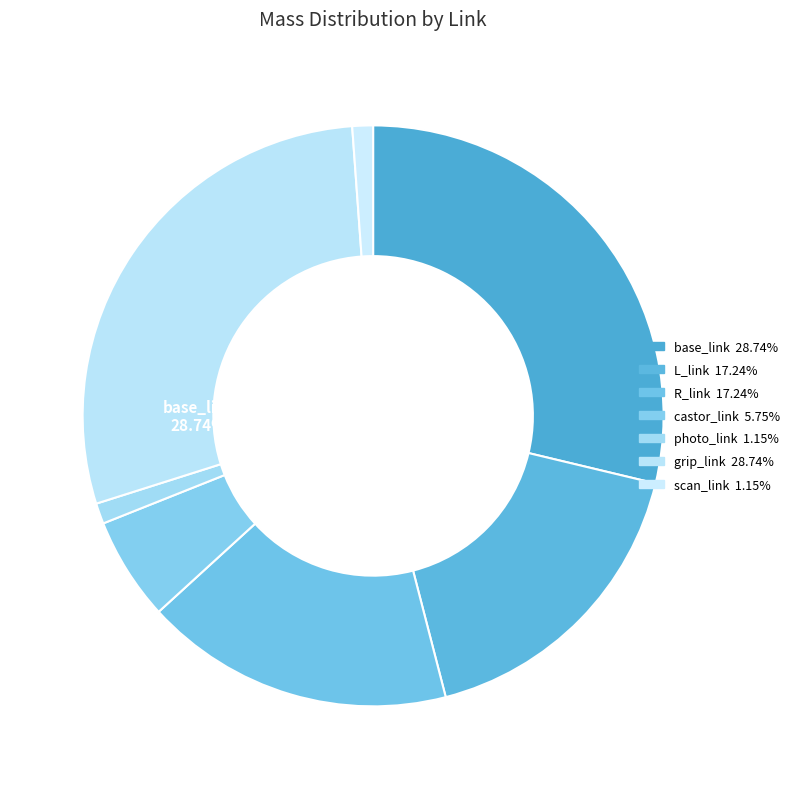

To the nearest percent, what portion does grip_link represent?

29%